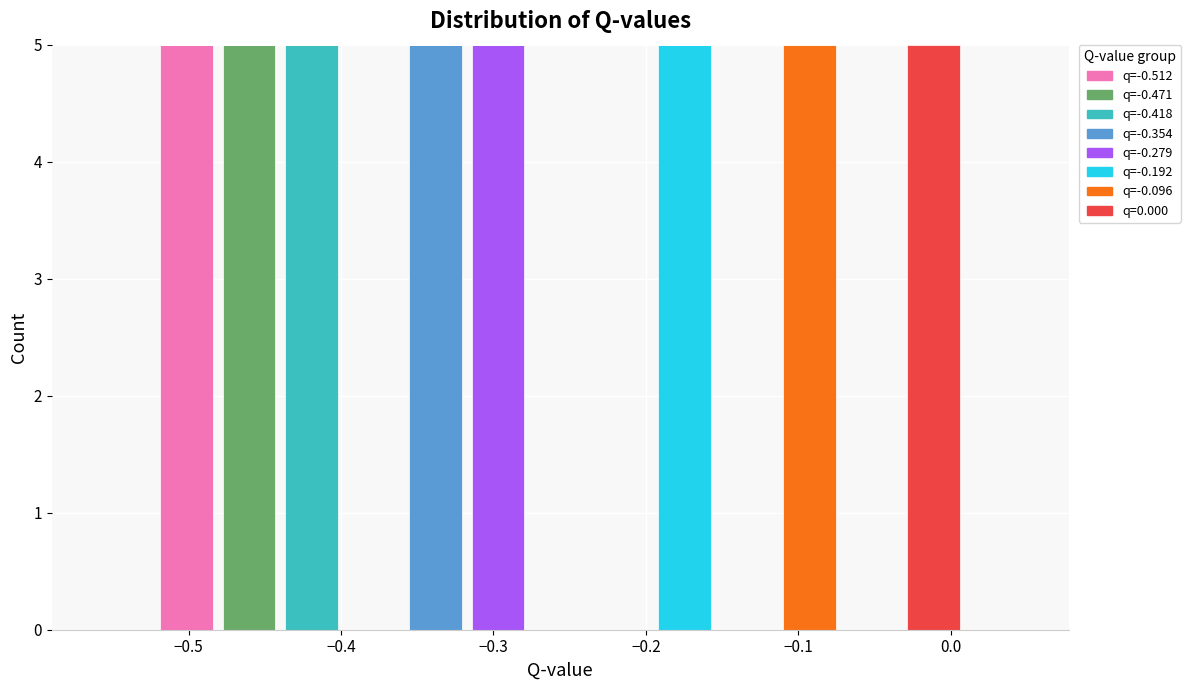

Reading left to right, transcribe this chart: for each stacked bar, give the range it covers on the x-axis and its total height. Neither the bar edges nor the heights are printed on the chart, so give them approximately, as read against the axes.

-0.56 to -0.52: 0
-0.52 to -0.48: 5
-0.48 to -0.44: 5
-0.44 to -0.40: 5
-0.40 to -0.36: 0
-0.36 to -0.32: 5
-0.32 to -0.28: 5
-0.28 to -0.24: 0
-0.24 to -0.19: 0
-0.19 to -0.15: 5
-0.15 to -0.11: 0
-0.11 to -0.07: 5
-0.07 to -0.03: 0
-0.03 to 0.01: 5
0.01 to 0.05: 0